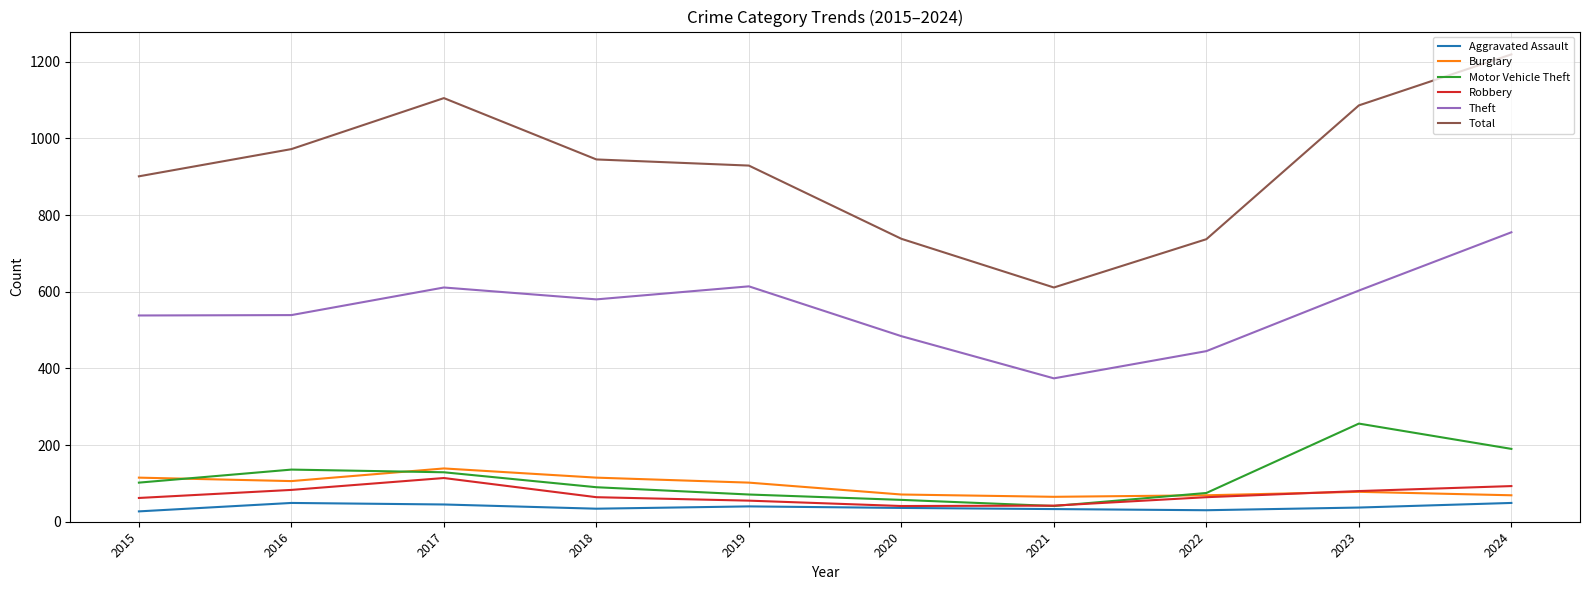

Is the value of Total at 2024 greater than the value of Theft at 2018?

Yes